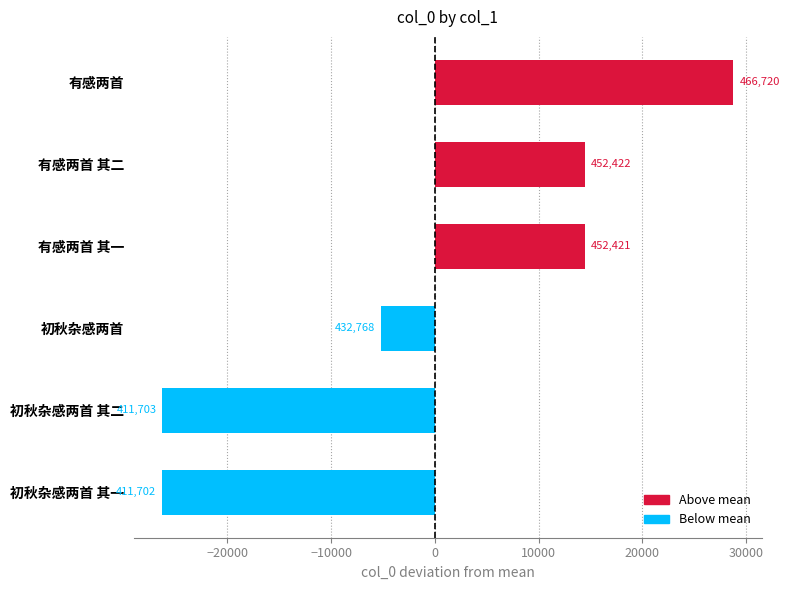

How many bars are there in total?

6